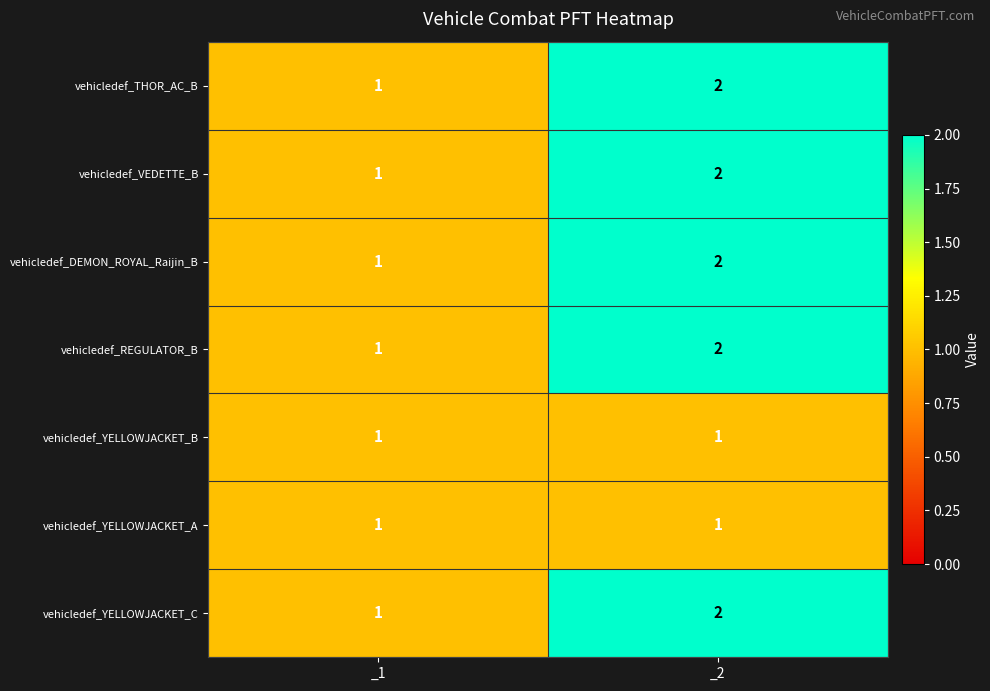

At which category is the sum across all series the highest?

_2